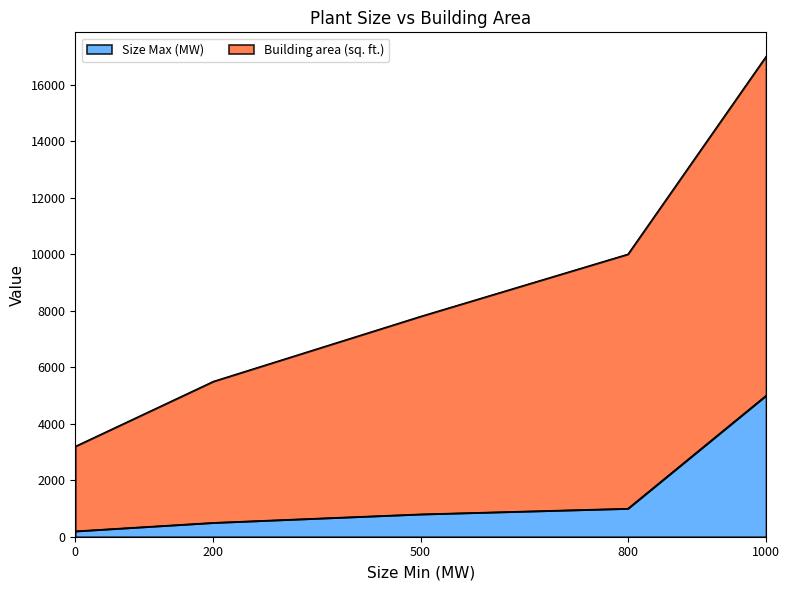

Reading right to left, what are all the values shown in this chart?

Size Max (MW): 1000=5000	800=1000	500=800	200=500	0=200
Building area (sq. ft.): 1000=17000	800=10000	500=7800	200=5500	0=3200